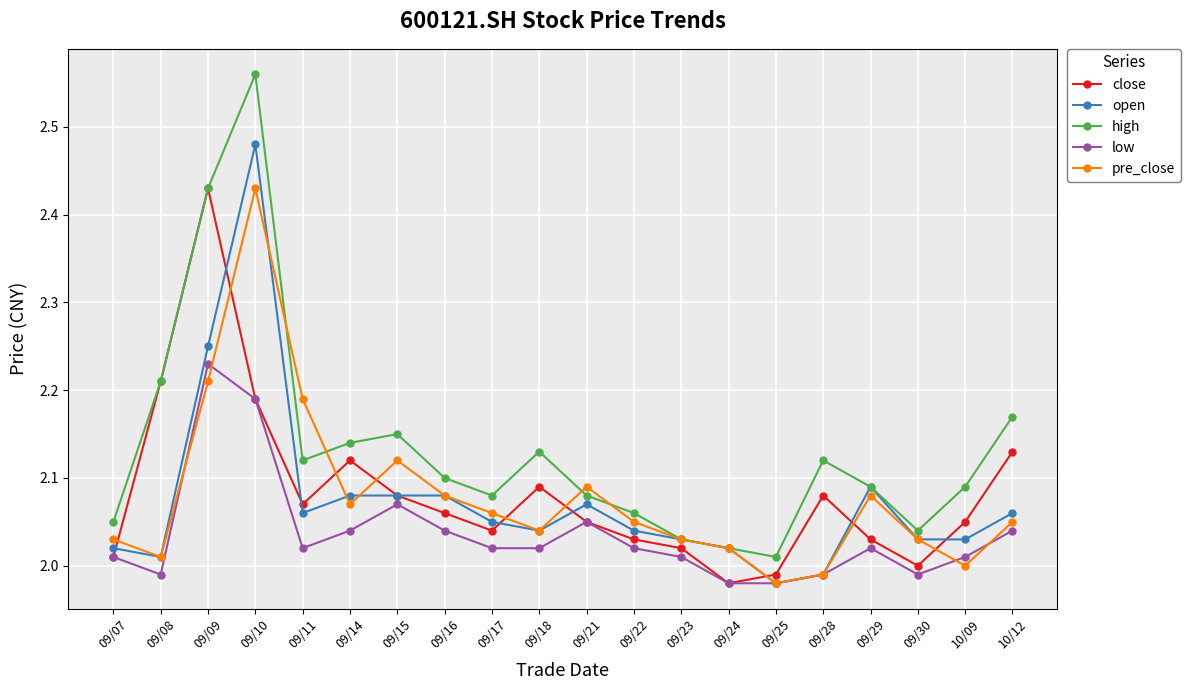

Where do close and open first cross each other?

09/07 and 09/08